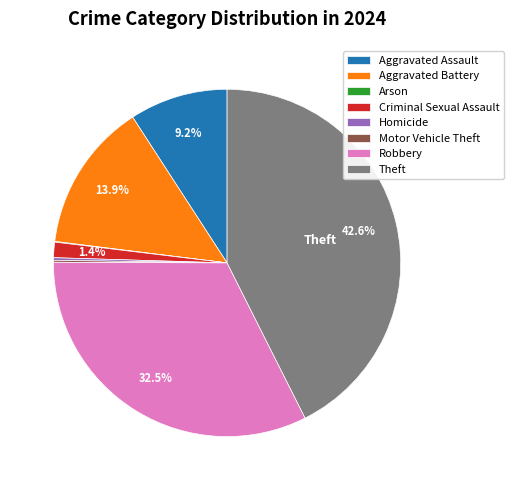

Does any single category account for the majority?

No